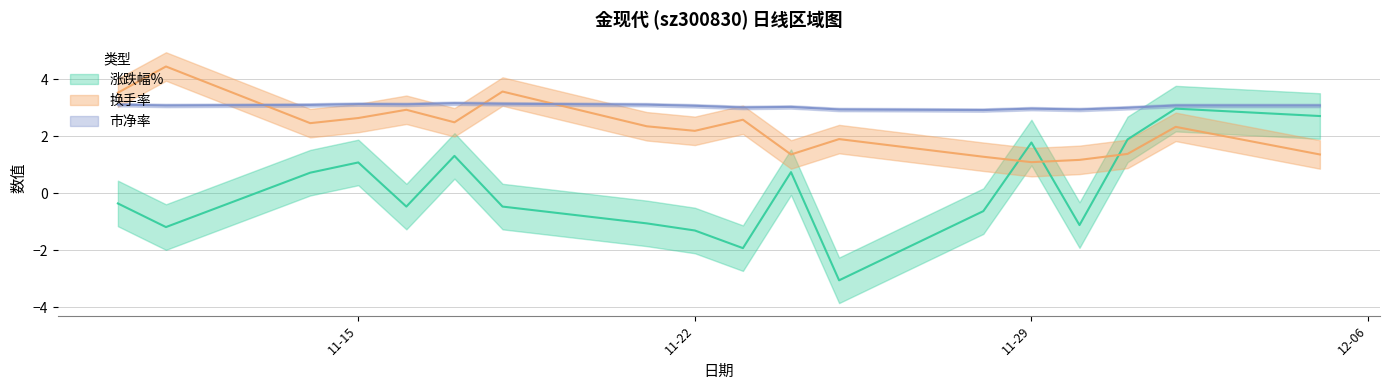

How many lines are shown in the chart?

3